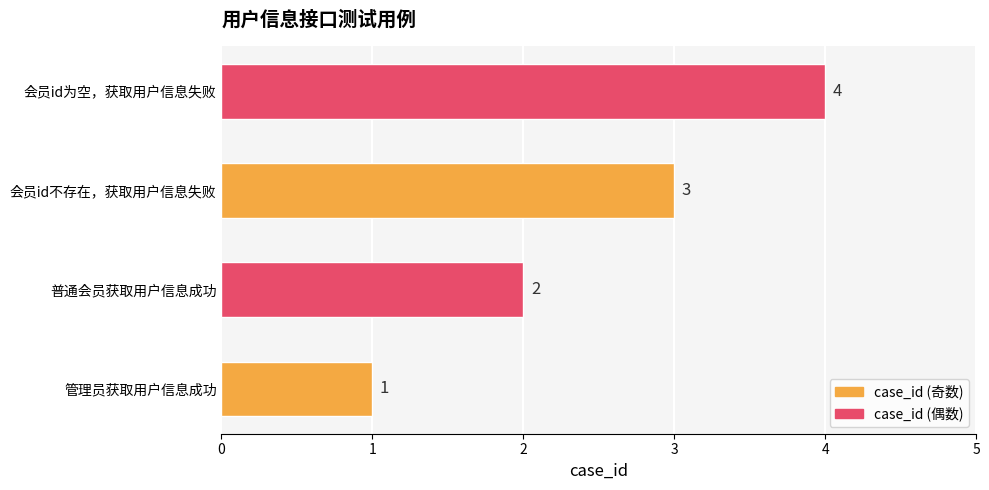

Between 管理员获取用户信息成功 and 会员id不存在，获取用户信息失败, which is larger?

会员id不存在，获取用户信息失败